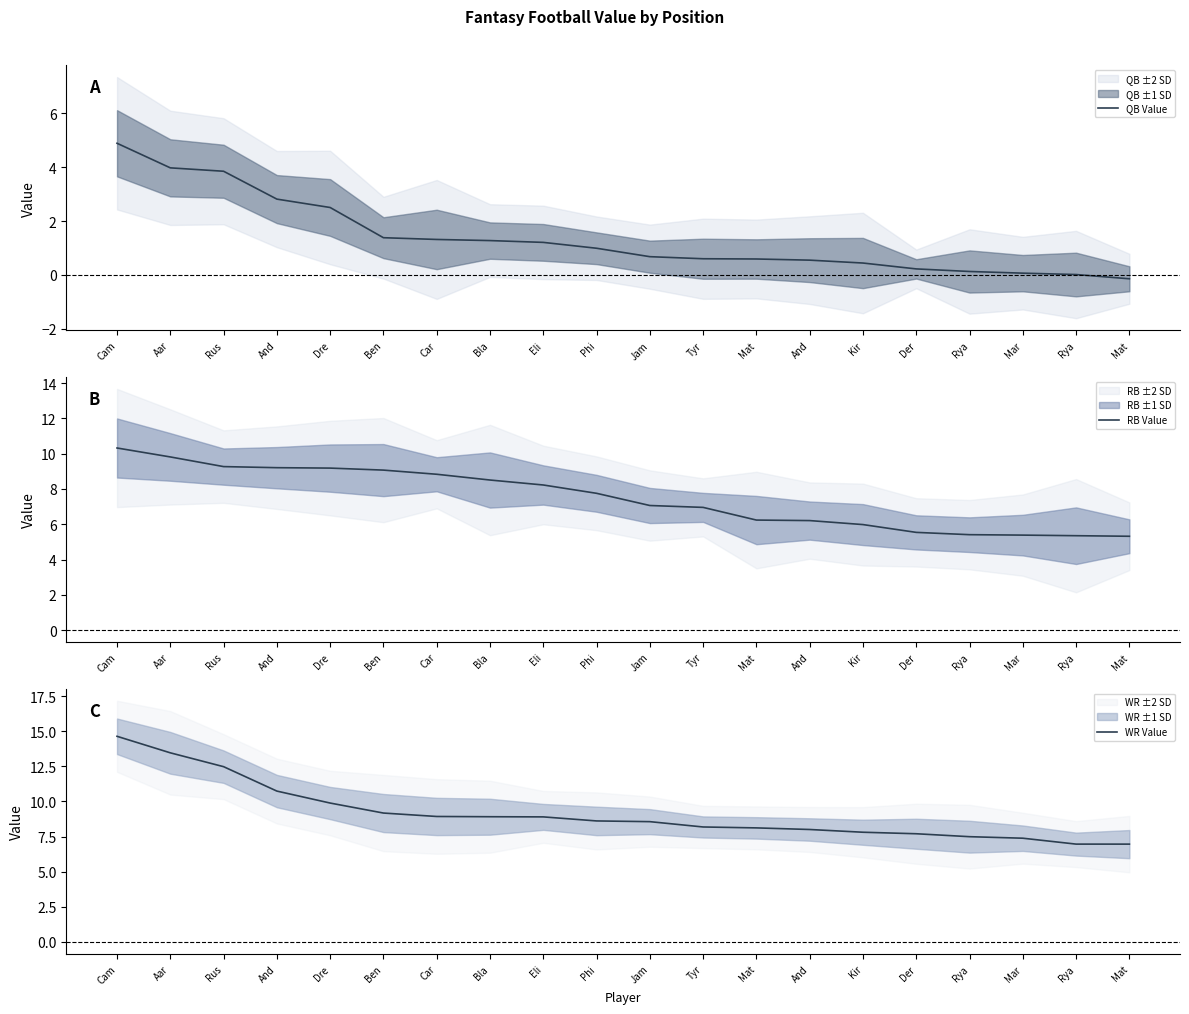

The RB Value series shows 4.8 at Car. True or false?

False